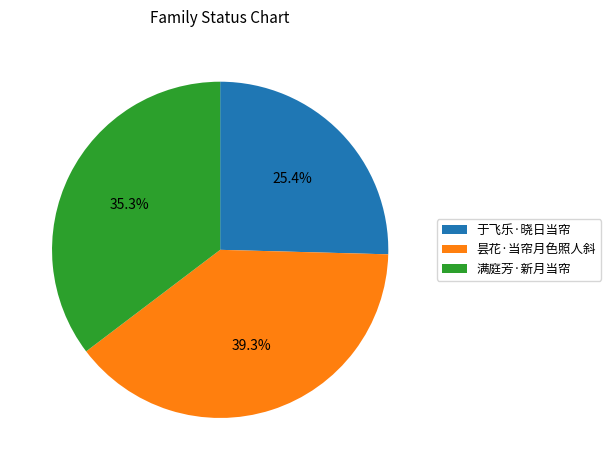

Which slice is the smallest?

于飞乐·晓日当帘